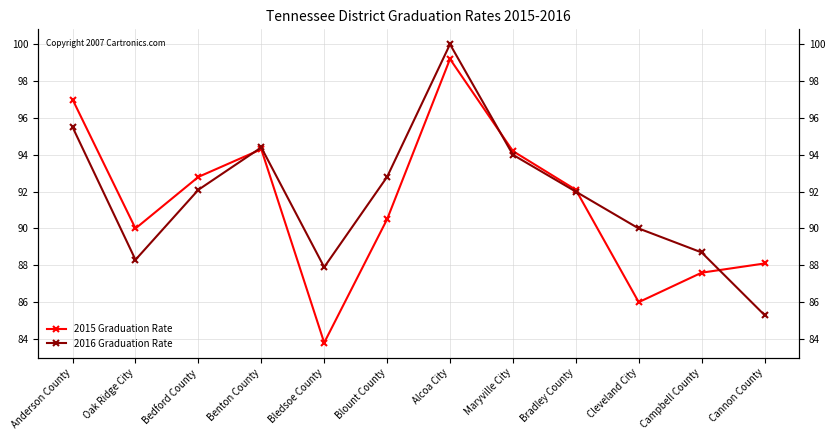

Which series ends up on top after the final intersection of 2016 Graduation Rate and 2015 Graduation Rate?

2015 Graduation Rate